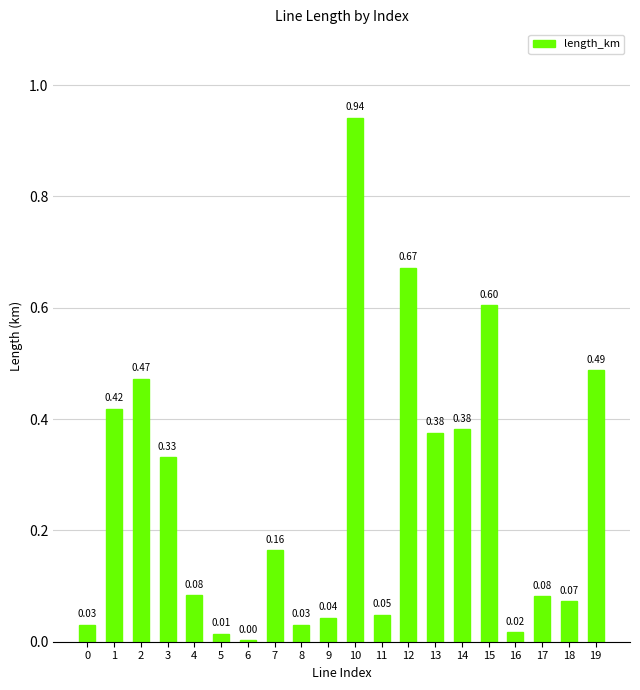

Between 10 and 6, which is larger?

10